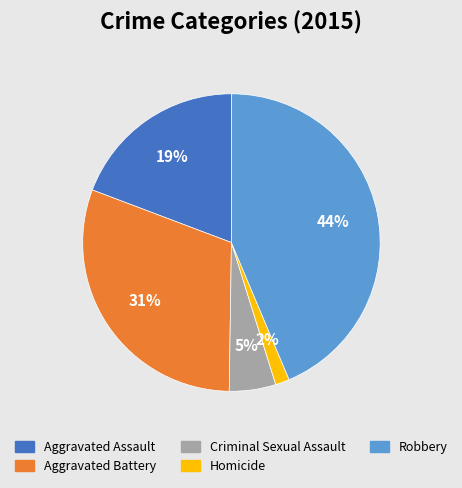

Which slice is the largest?

Robbery